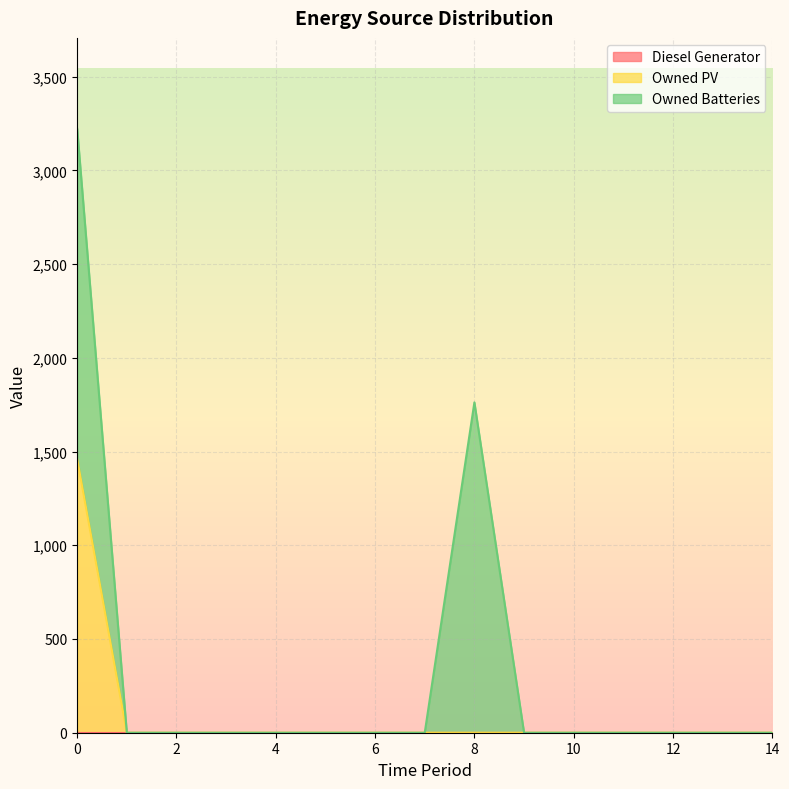

True or false: Diesel Generator has a value of 0 at 9.

True